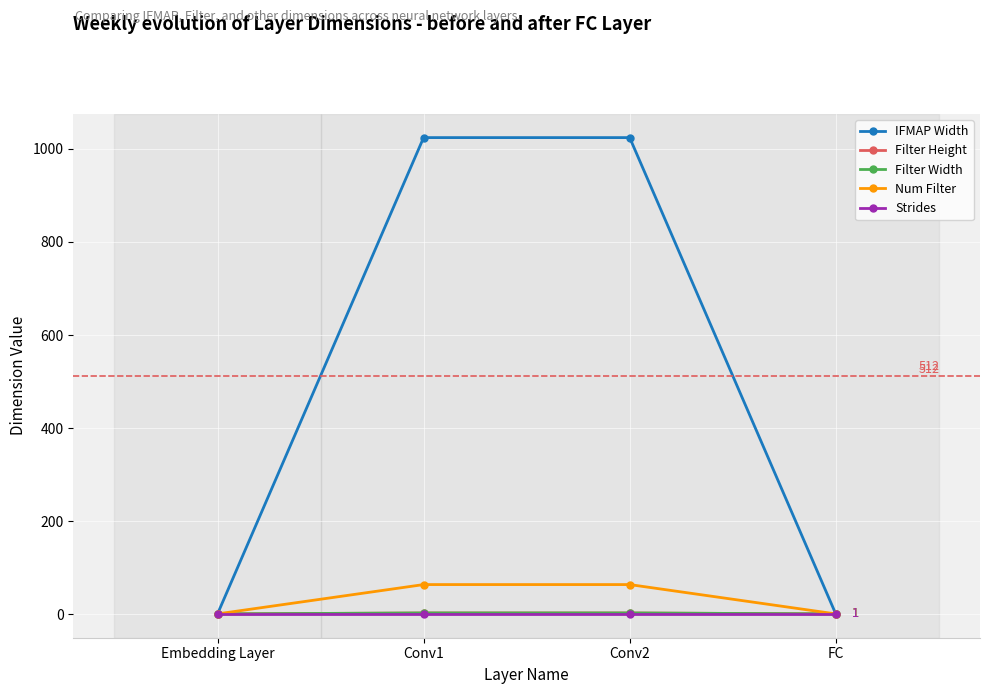

Which has a higher value, Embedding Layer or FC?

Embedding Layer